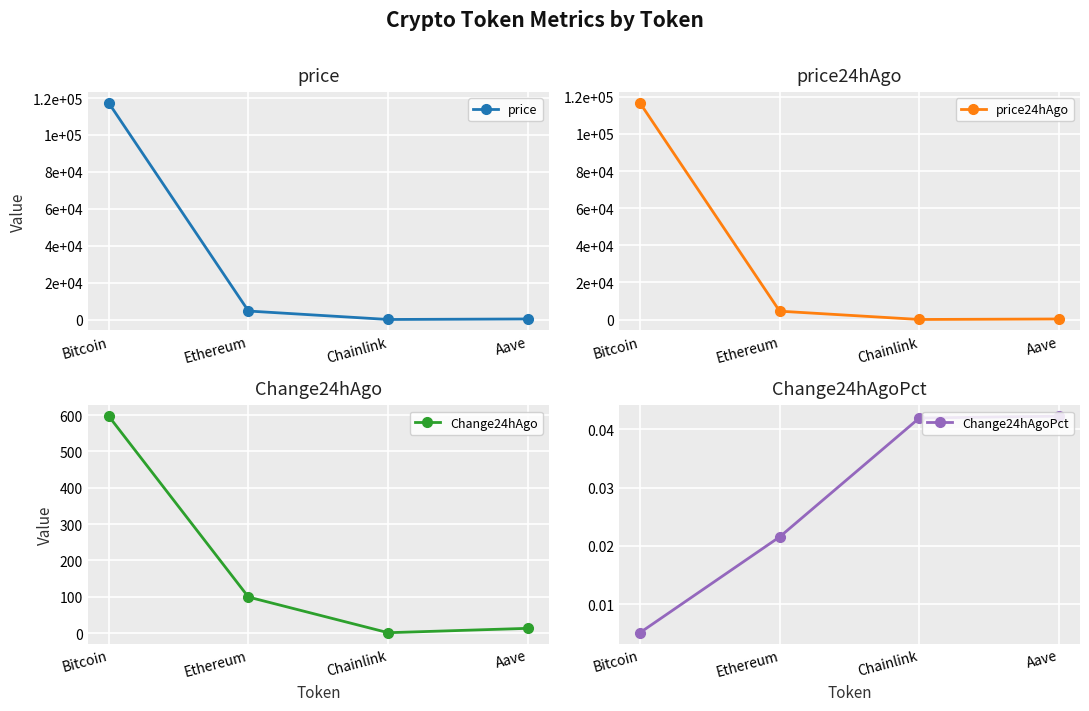

What is the label of the 1st point from the left?

Bitcoin